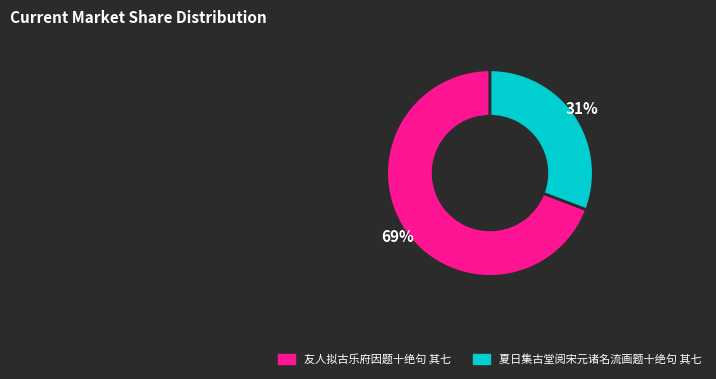

Do 友人拟古乐府因题十绝句 其七 and 夏日集古堂阅宋元诸名流画题十绝句 其七 together represent more than half of the pie?

Yes